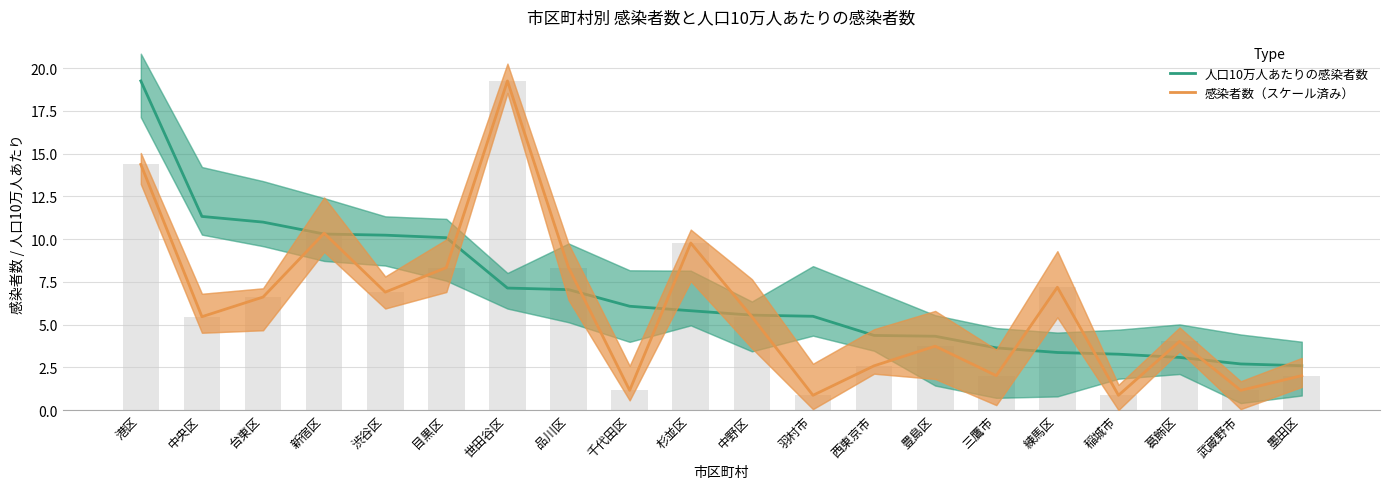

What is the difference between the highest and lowest values at 杉並区?

4.0